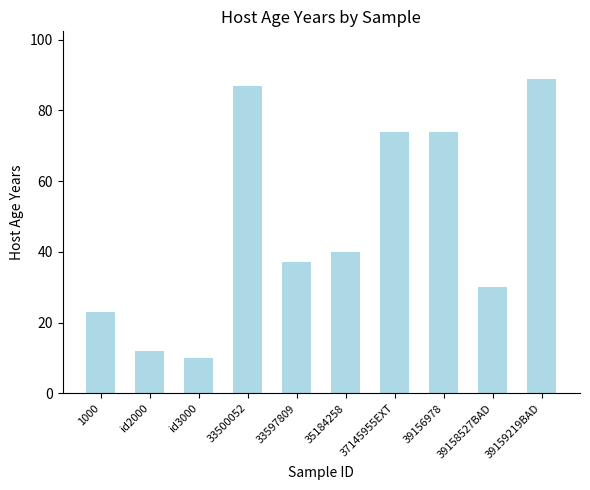

How many values are below 40?

5